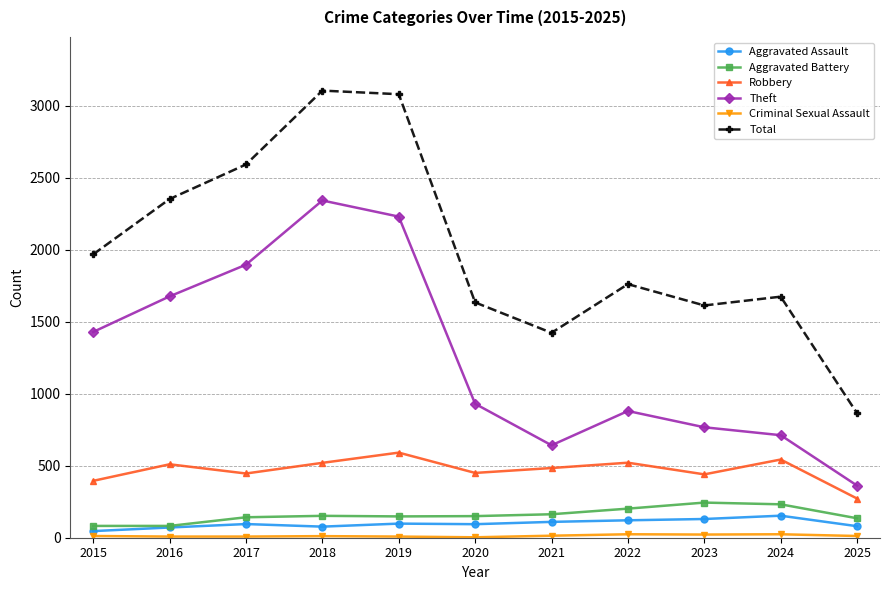

At how many categories does at least one series exceed 2317?

4